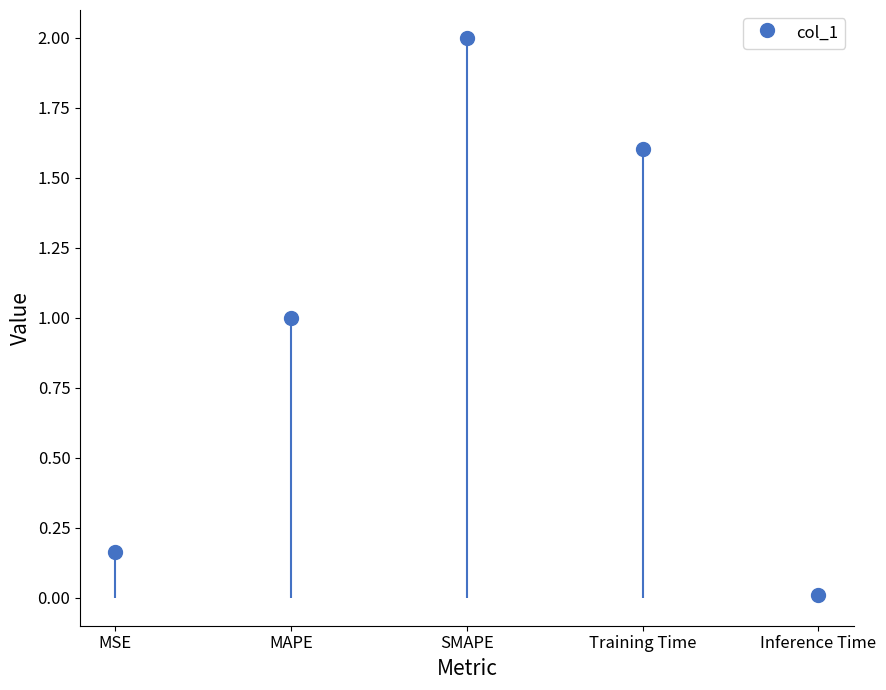

Reading left to right, transcribe all the data shown in this chart.

0.2	1.0	2.0	1.6	0.0